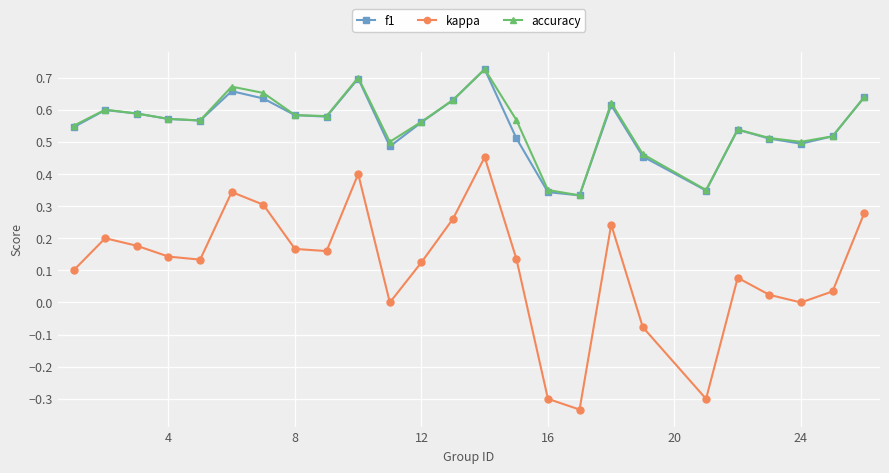

True or false: accuracy and kappa intersect in this chart.

False